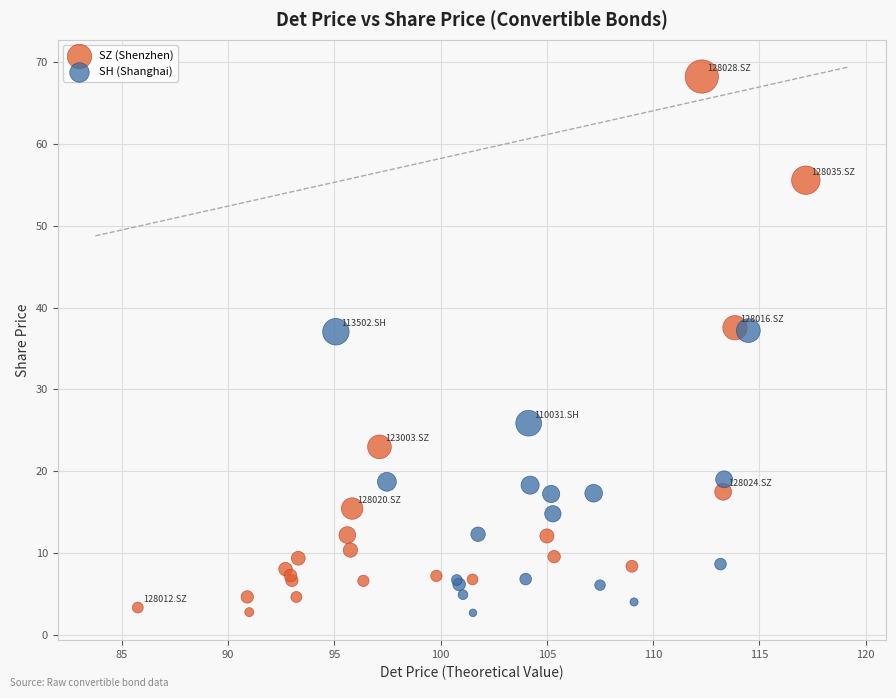

What are all the series names shown in the legend?

SZ (Shenzhen), SH (Shanghai)